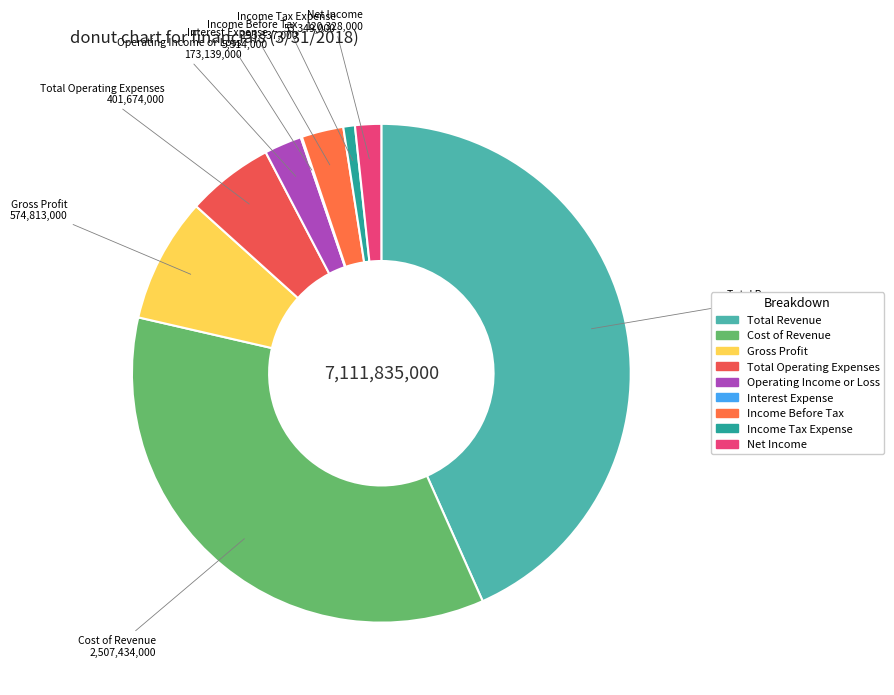

Approximately how many times larger is the value at Net Income compared to Operating Income or Loss?

0.7